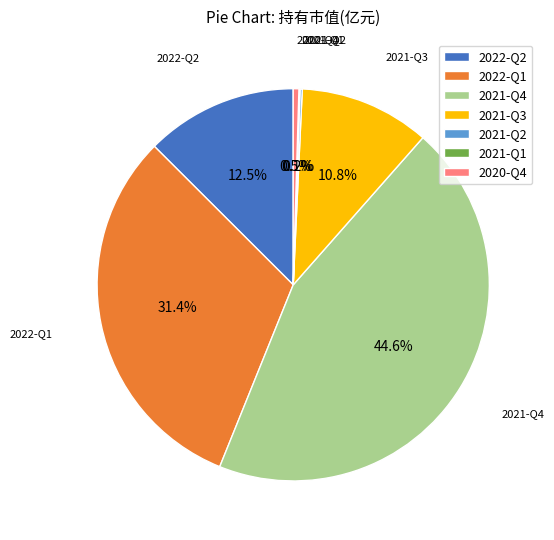

What is the largest slice in the pie chart?

2021-Q4